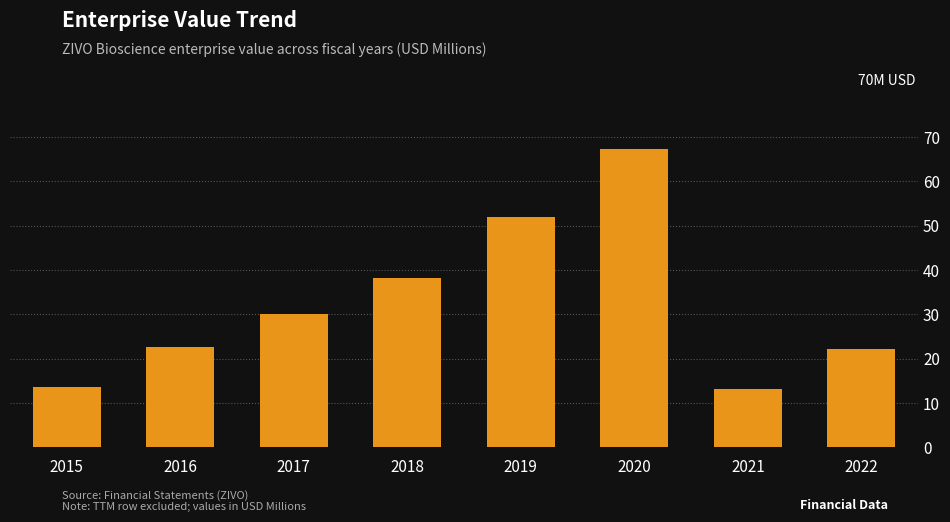

What is the value of the 5th bar from the left?

51.9